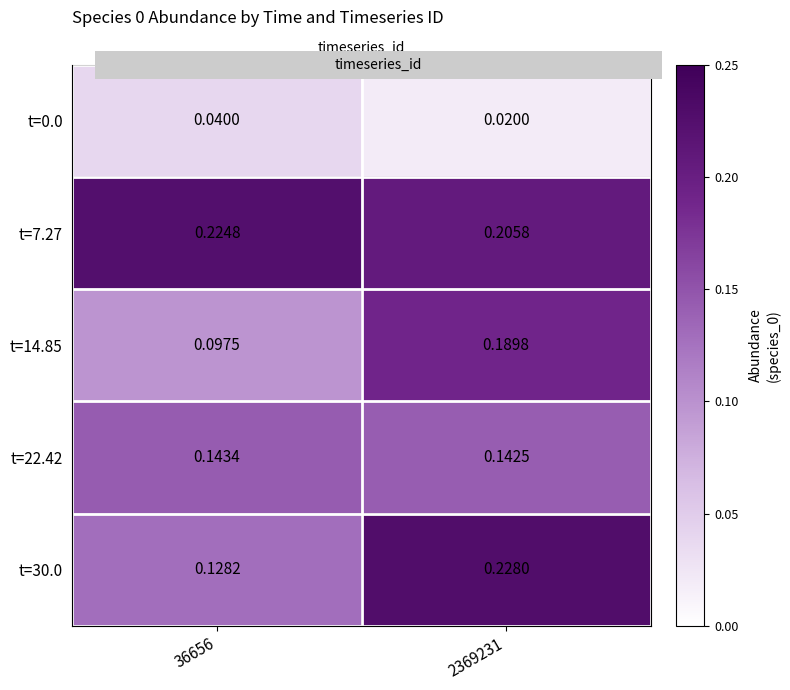

What is the maximum value shown in the chart?

0.2